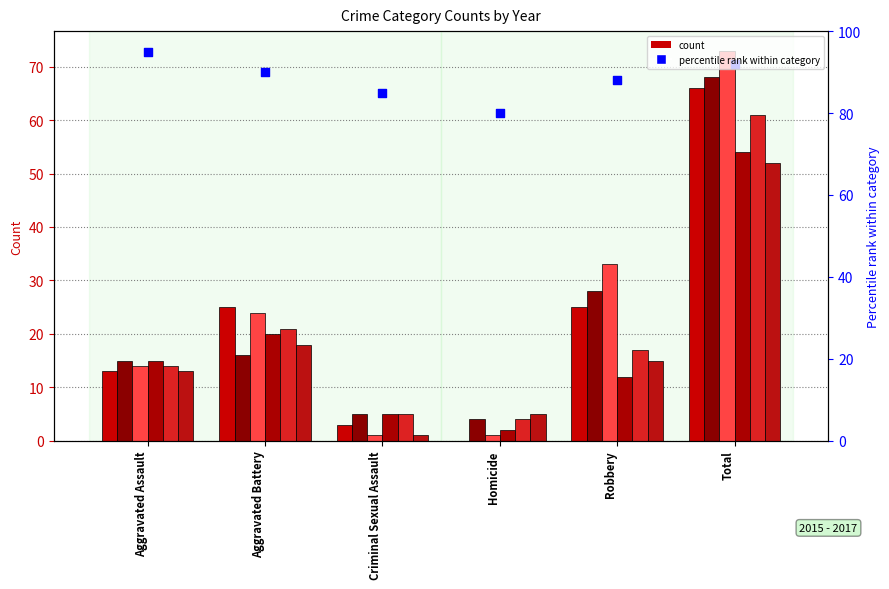

Approximately how many times larger is the value at Total compared to Aggravated Battery?

1.0